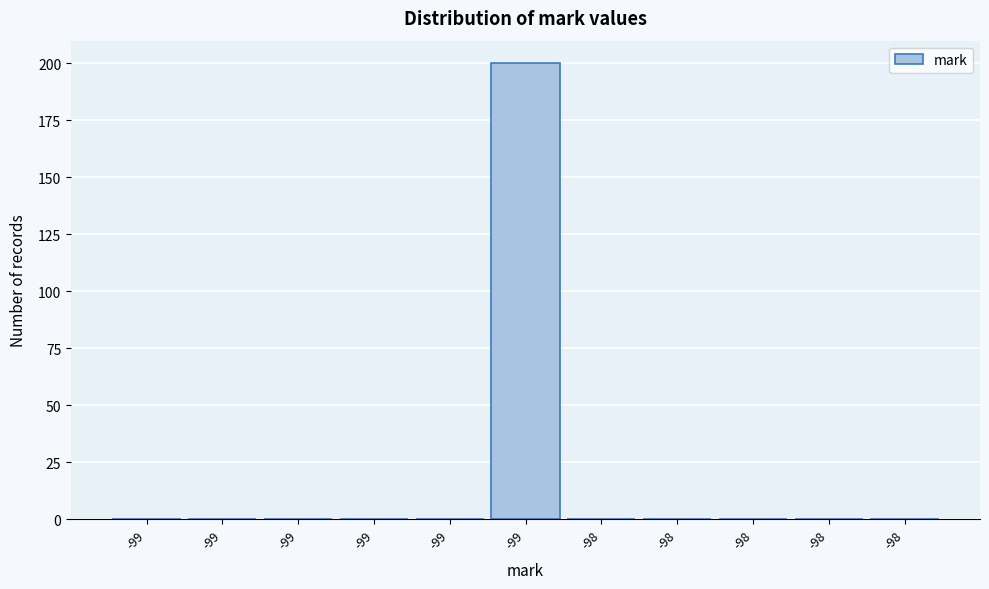

Count the number of categories in the chart.

11